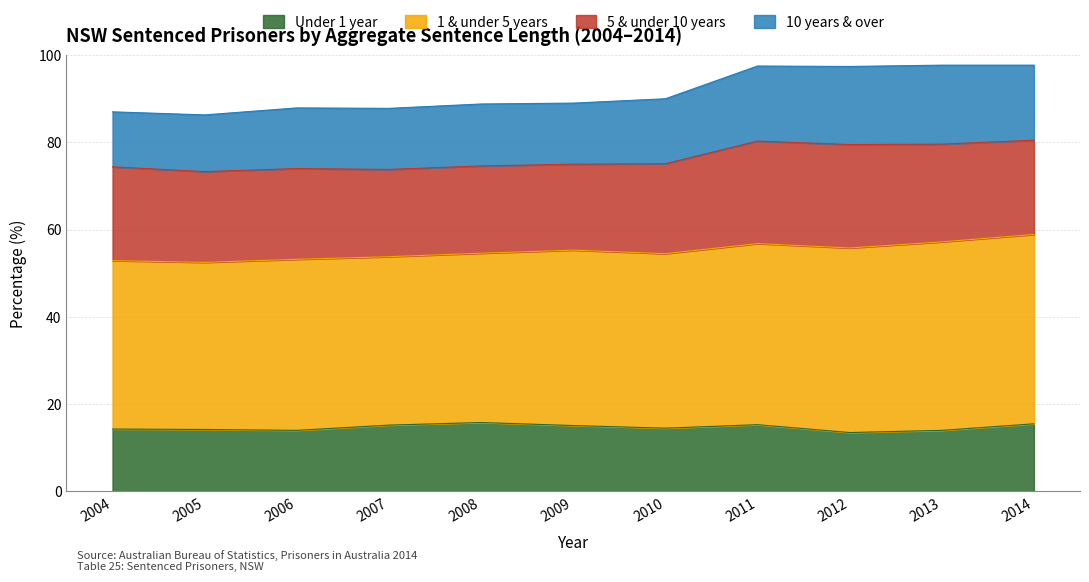

What is the difference between the second highest and minimum values in the Under 1 year series?

2.0